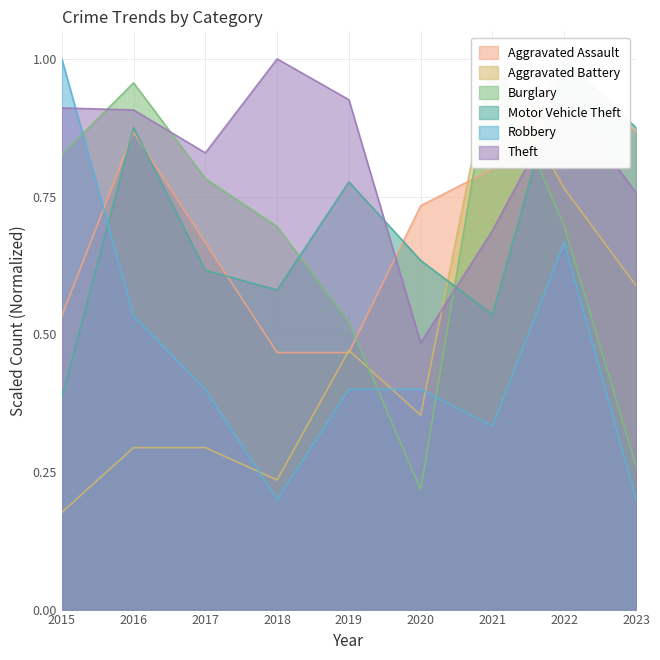

Rank the series at 2021 from lowest to highest value.

Robbery, Motor Vehicle Theft, Theft, Aggravated Assault, Aggravated Battery, Burglary